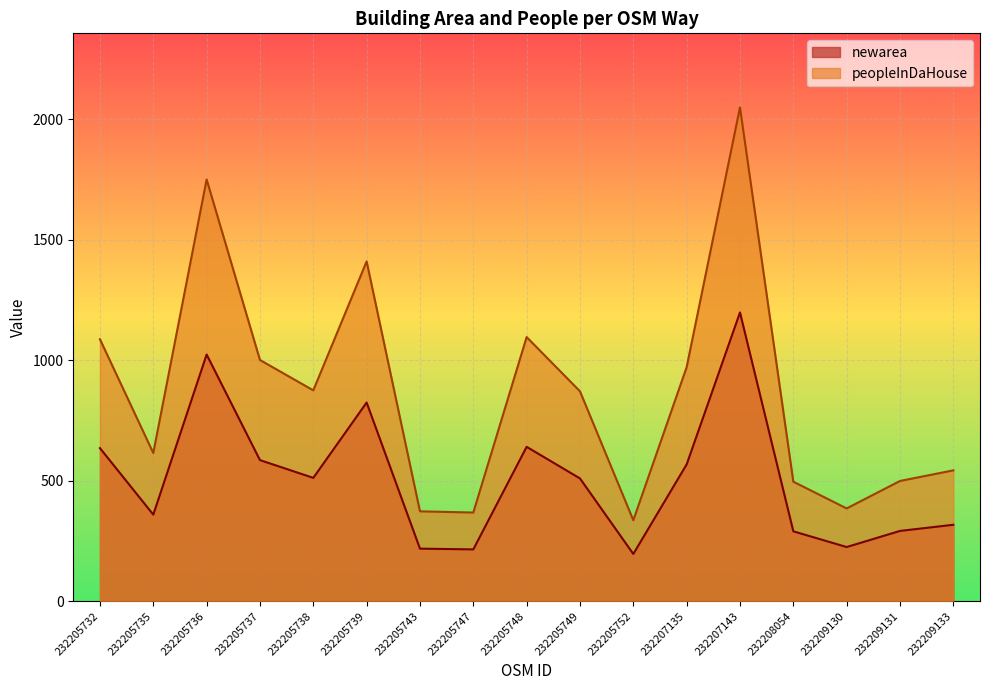

List the series in order of their overall mean, lowest first.

newarea, peopleInDaHouse